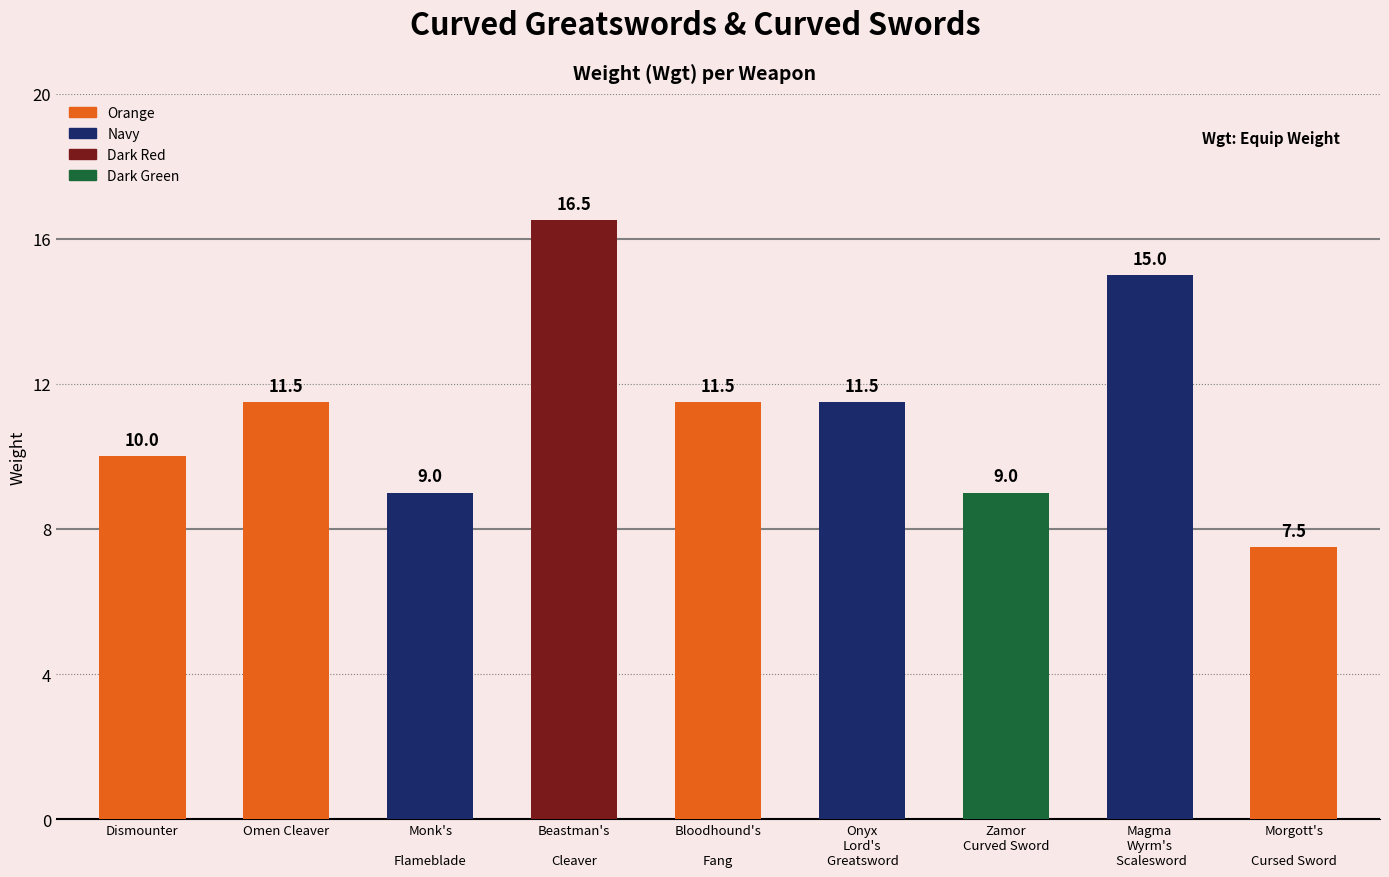

What is the label of the 1st bar from the left?

Dismounter